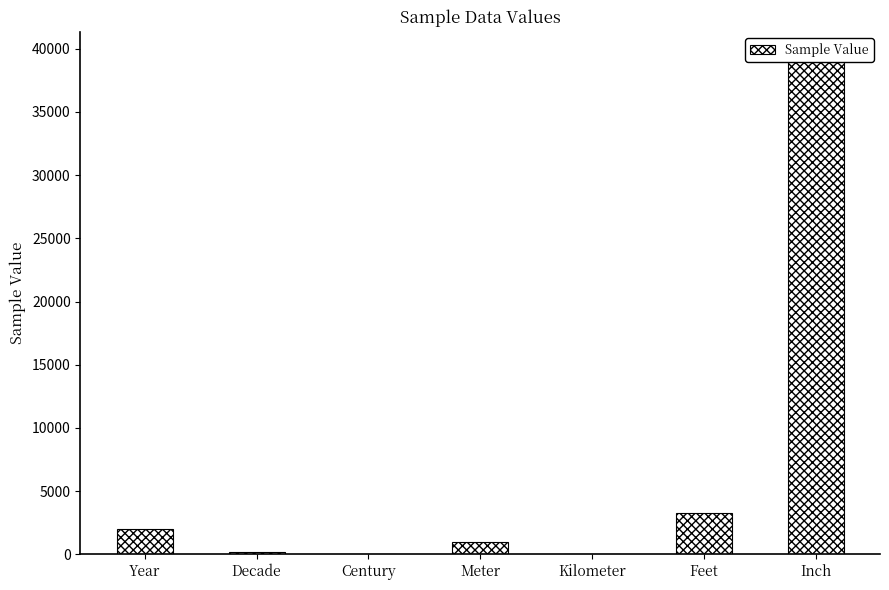

Rank the categories by value from highest to lowest.

Inch, Feet, Year, Meter, Decade, Century, Kilometer